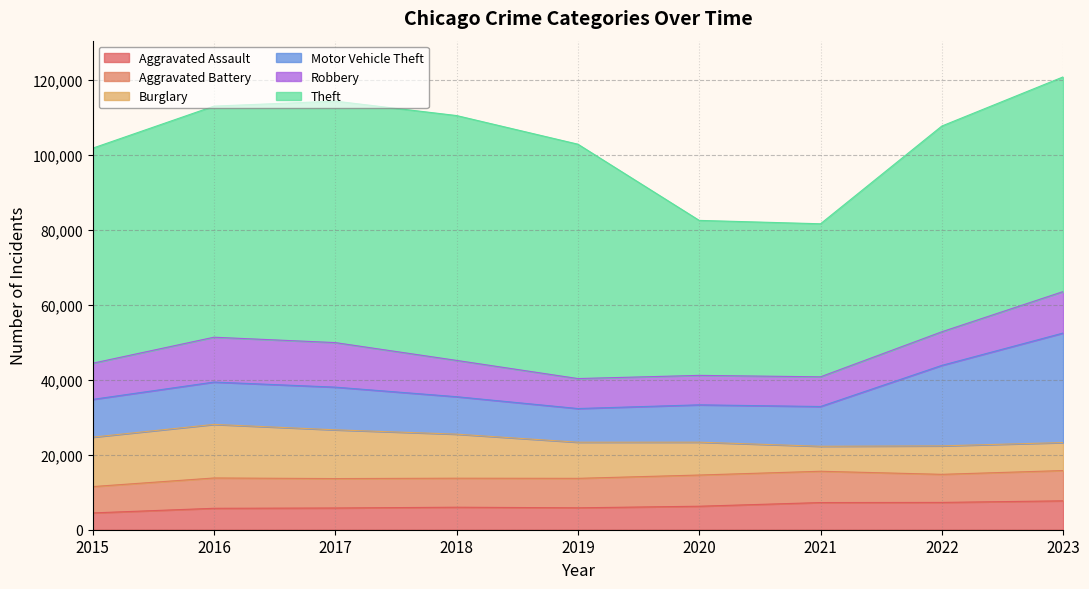

What are all the series names shown in the legend?

Aggravated Assault, Aggravated Battery, Burglary, Motor Vehicle Theft, Robbery, Theft